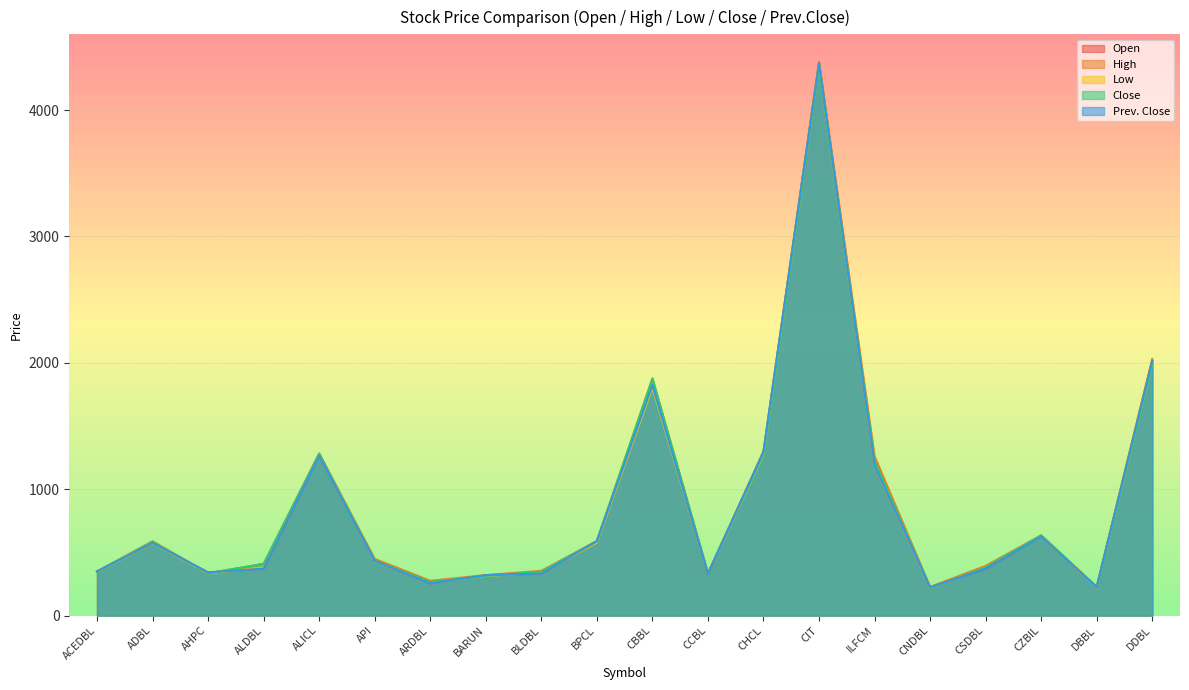

Which series has the widest spread of values?

High